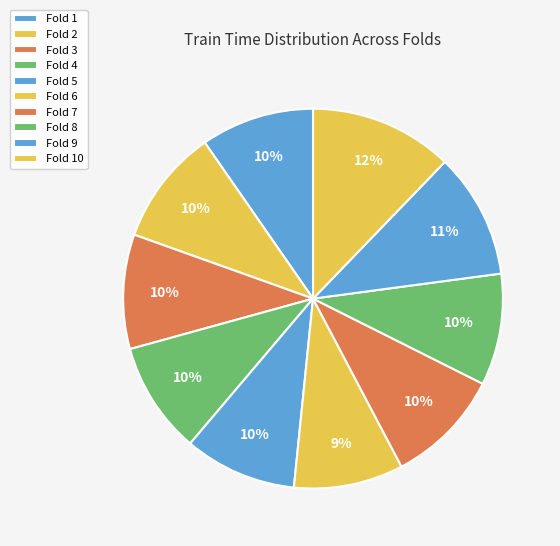

Is it true that Fold 5 is 10% of the pie?

True